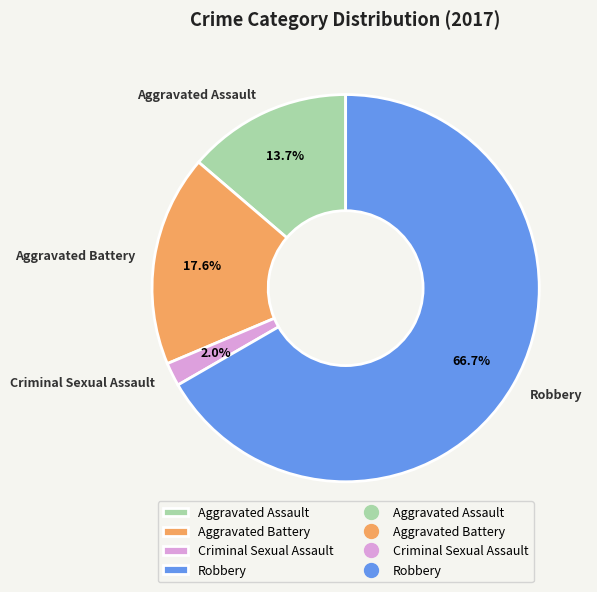

Count the number of slices in the pie.

4